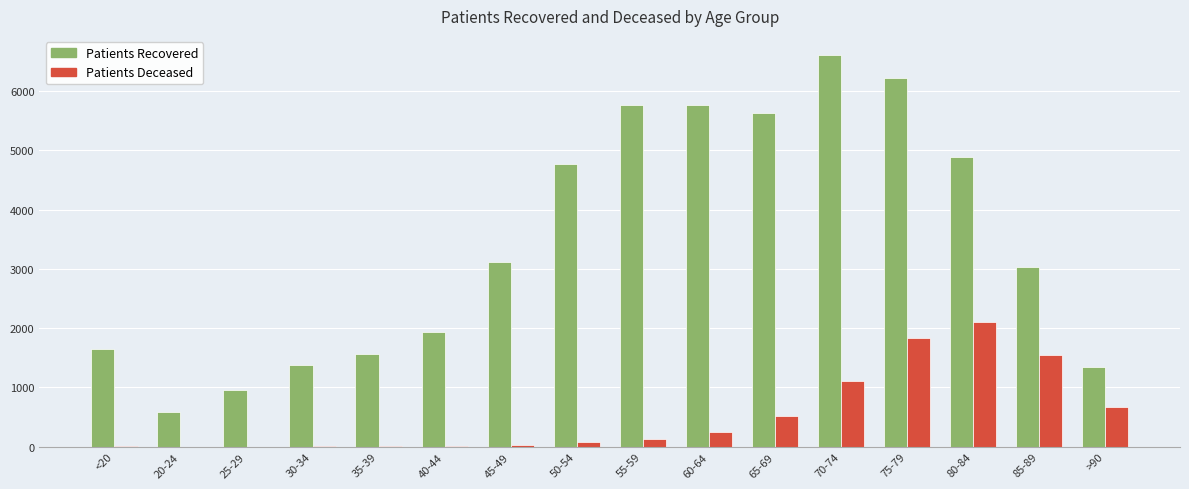

Which series has the largest total across all categories?

Patients Recovered